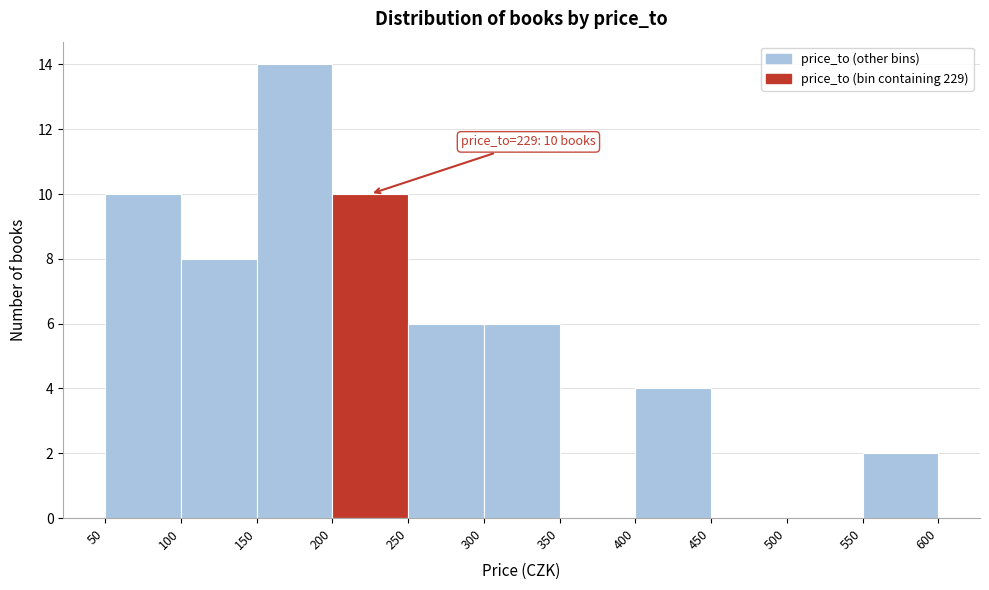

Which range on the x-axis has the tallest bar?

150 to 200